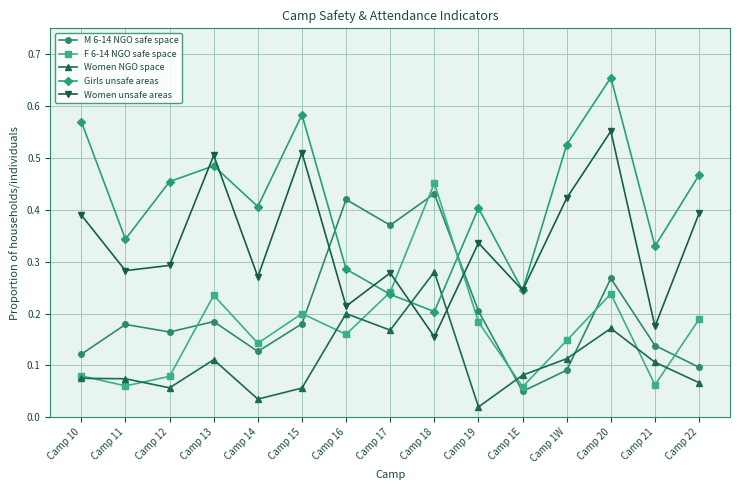

Rank the series by their maximum value, from highest to lowest.

Girls unsafe areas, Women unsafe areas, F 6-14 NGO safe space, M 6-14 NGO safe space, Women NGO space